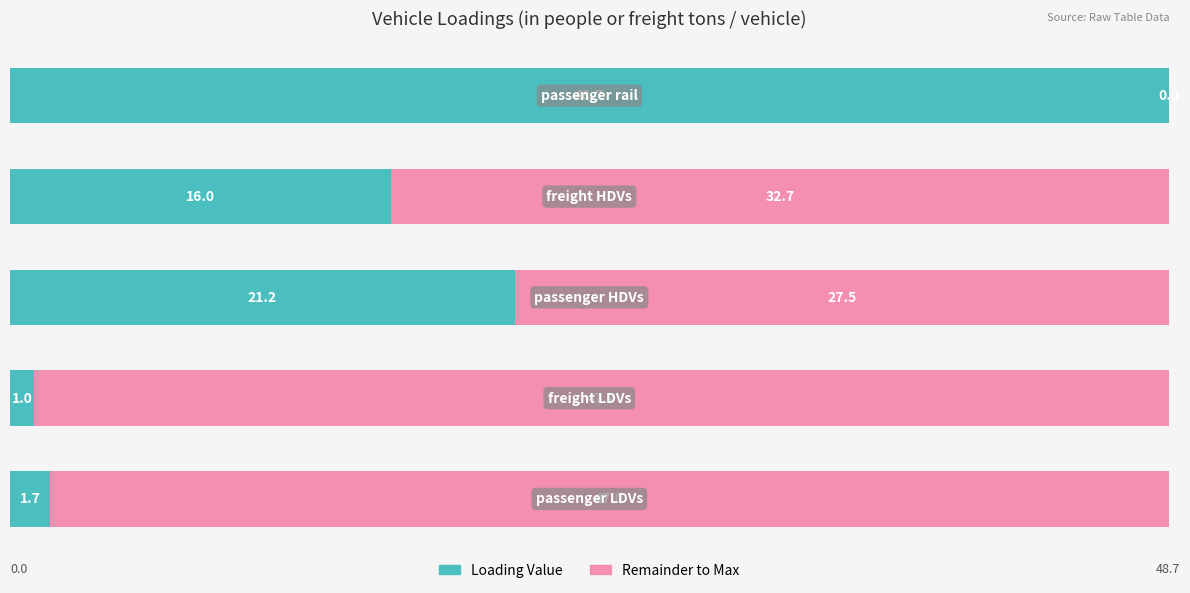

Count the number of data series in this chart.

2